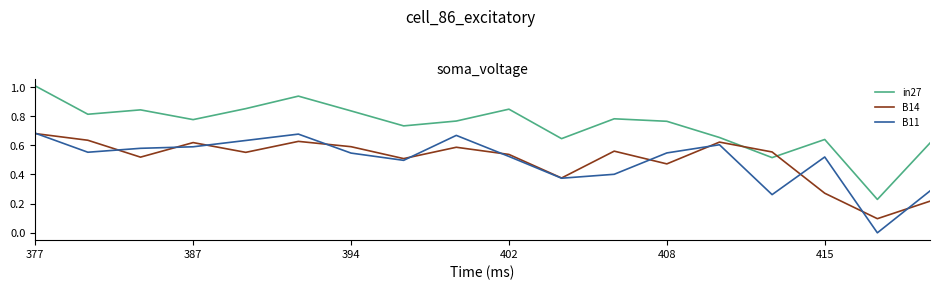

How many interior local valleys does the B11 series have?

5